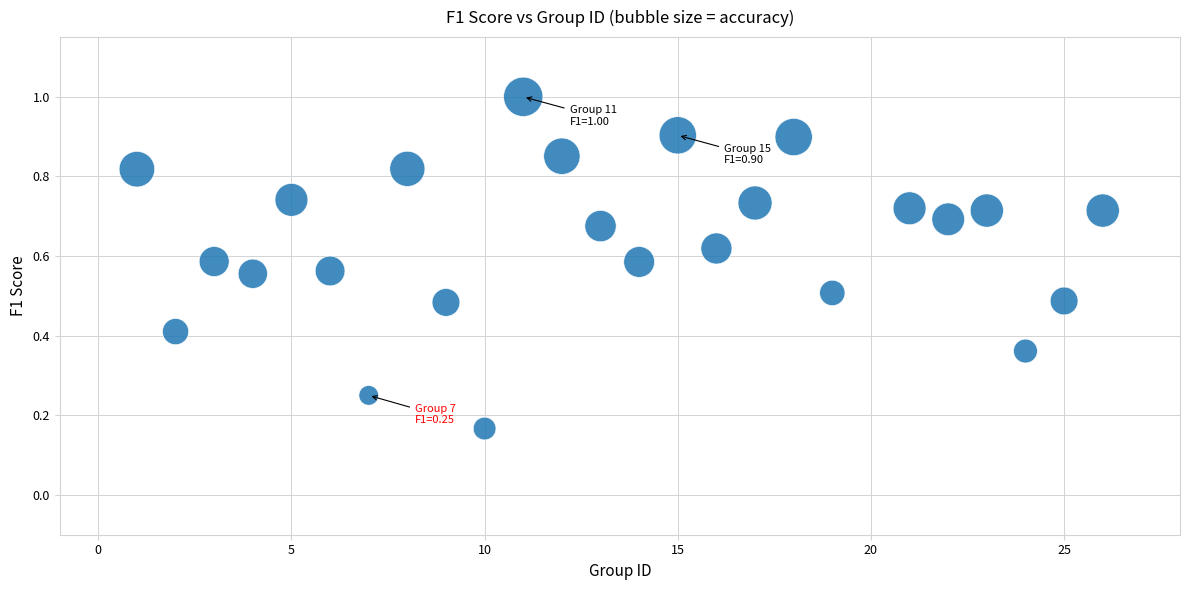

What is the range of X values (max minus min)?

25.0